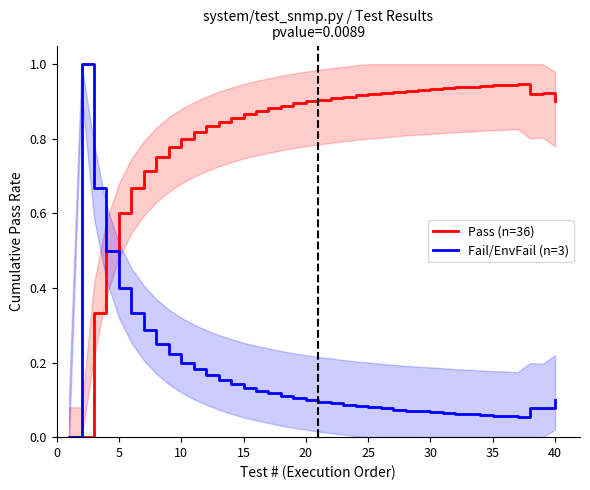

How many data points does each series have?

40